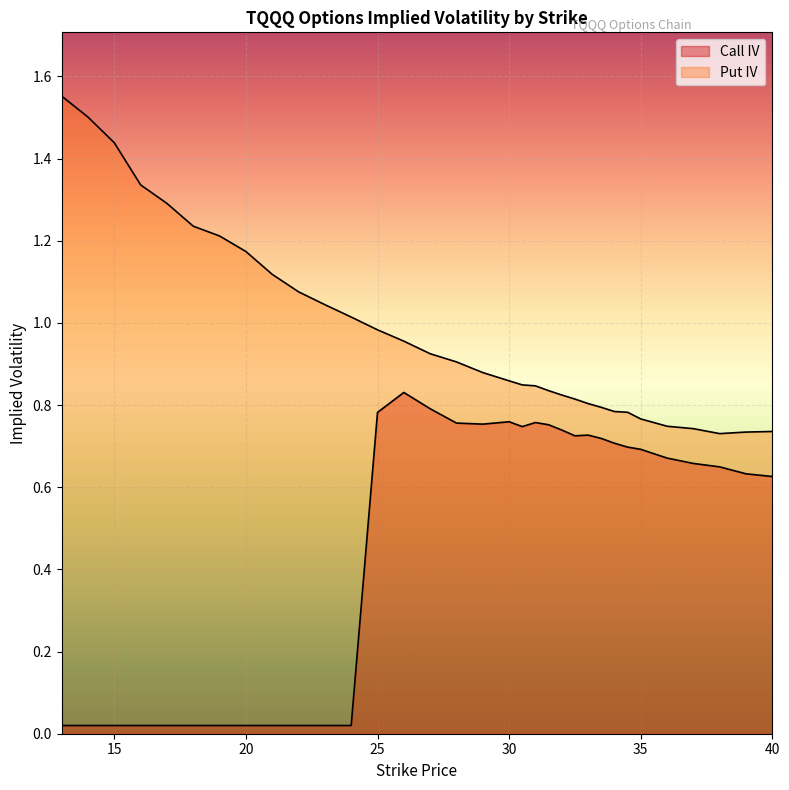

How many series are shown in this chart?

2